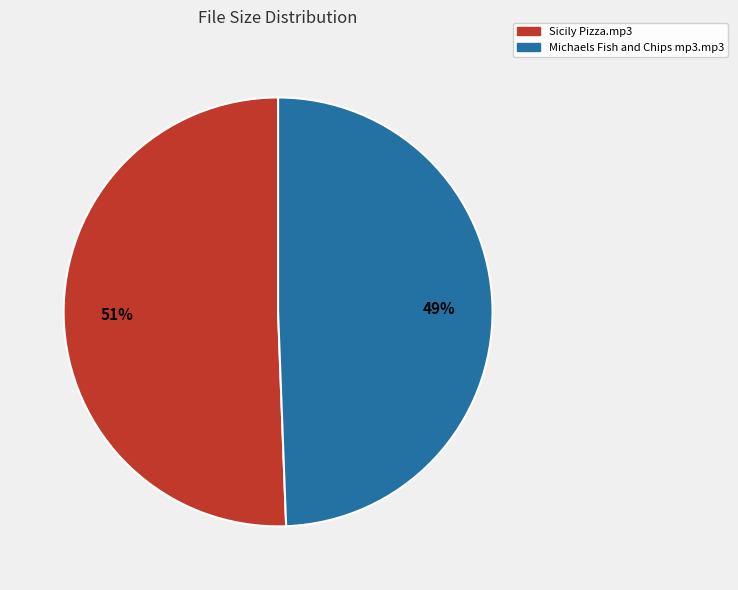

Do Sicily Pizza.mp3 and Michaels Fish and Chips mp3.mp3 together represent more than half of the pie?

Yes